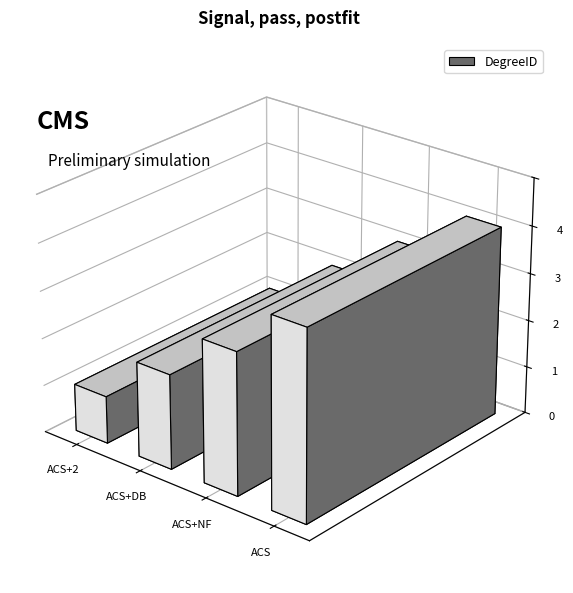

Which category has the lowest value across all series?

ACS+2